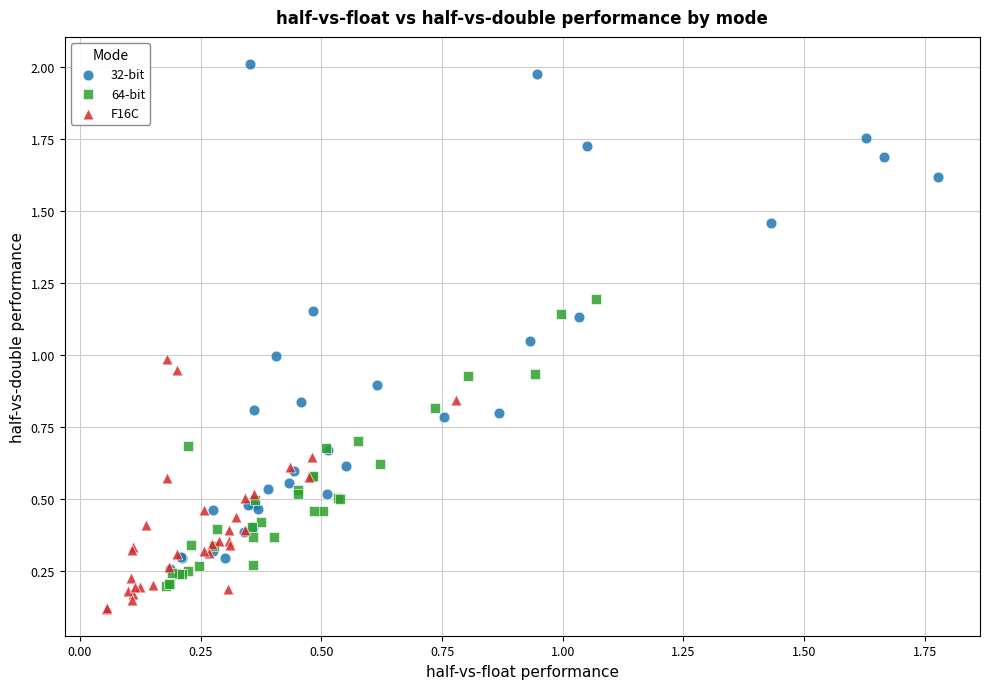

Which series reaches the maximum Y coordinate?

32-bit